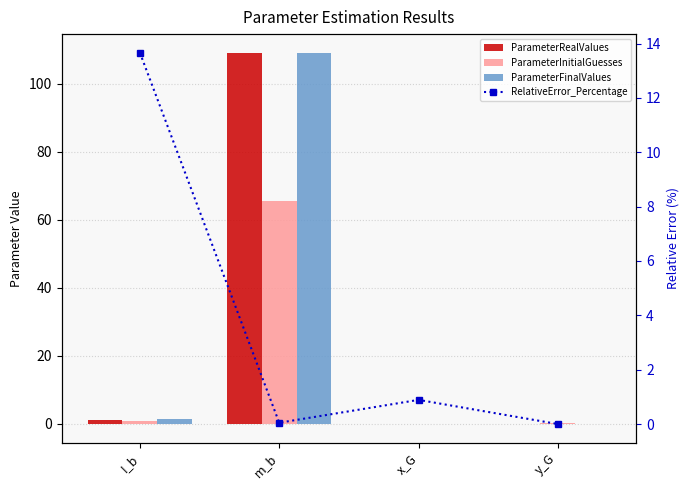

What is the total value across all series at I_b?

16.6